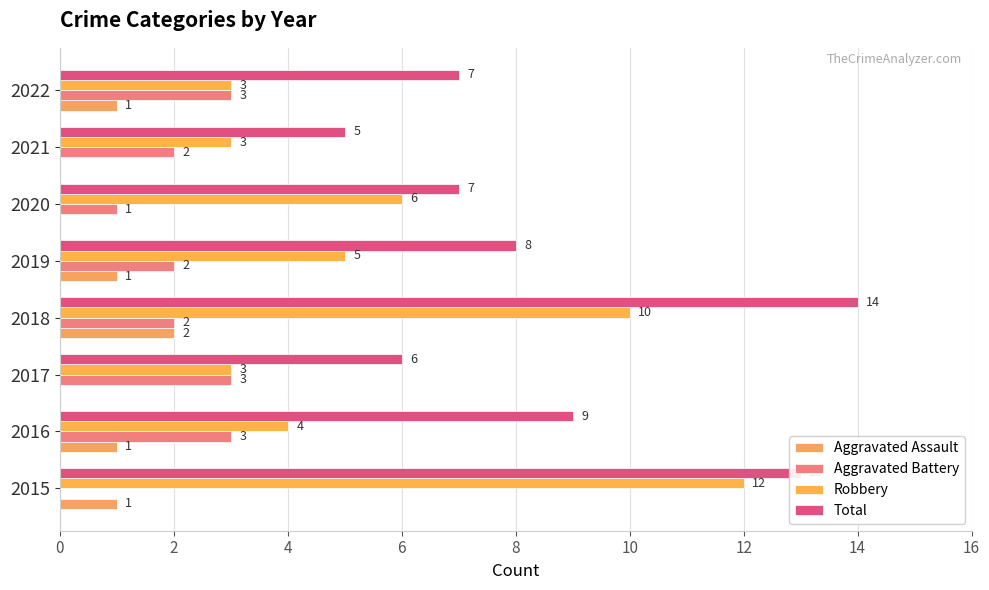

Rank the series by their average value, from lowest to highest.

Aggravated Assault, Aggravated Battery, Robbery, Total